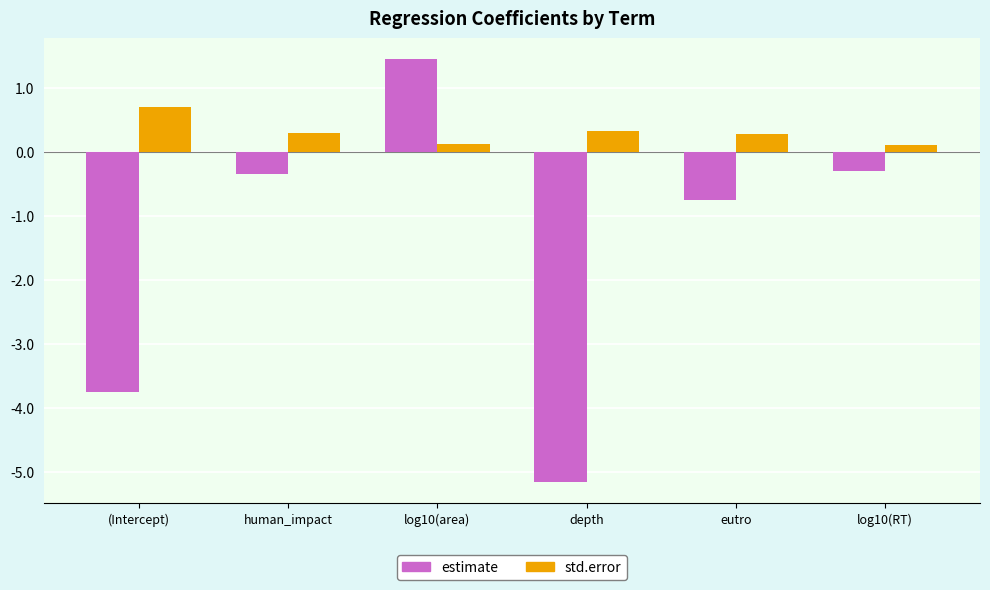

What is the difference between the maximum and second lowest values in the std.error series?

0.6